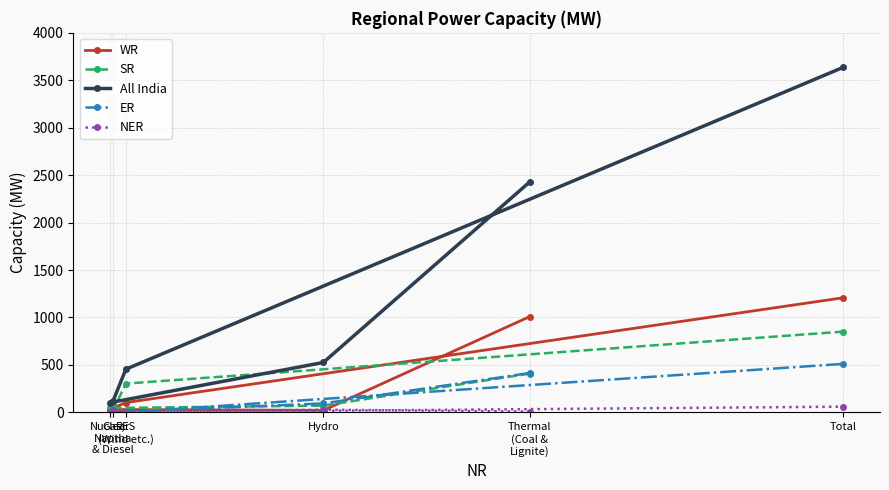

What is the label of the 1st point from the left?

Nuclear